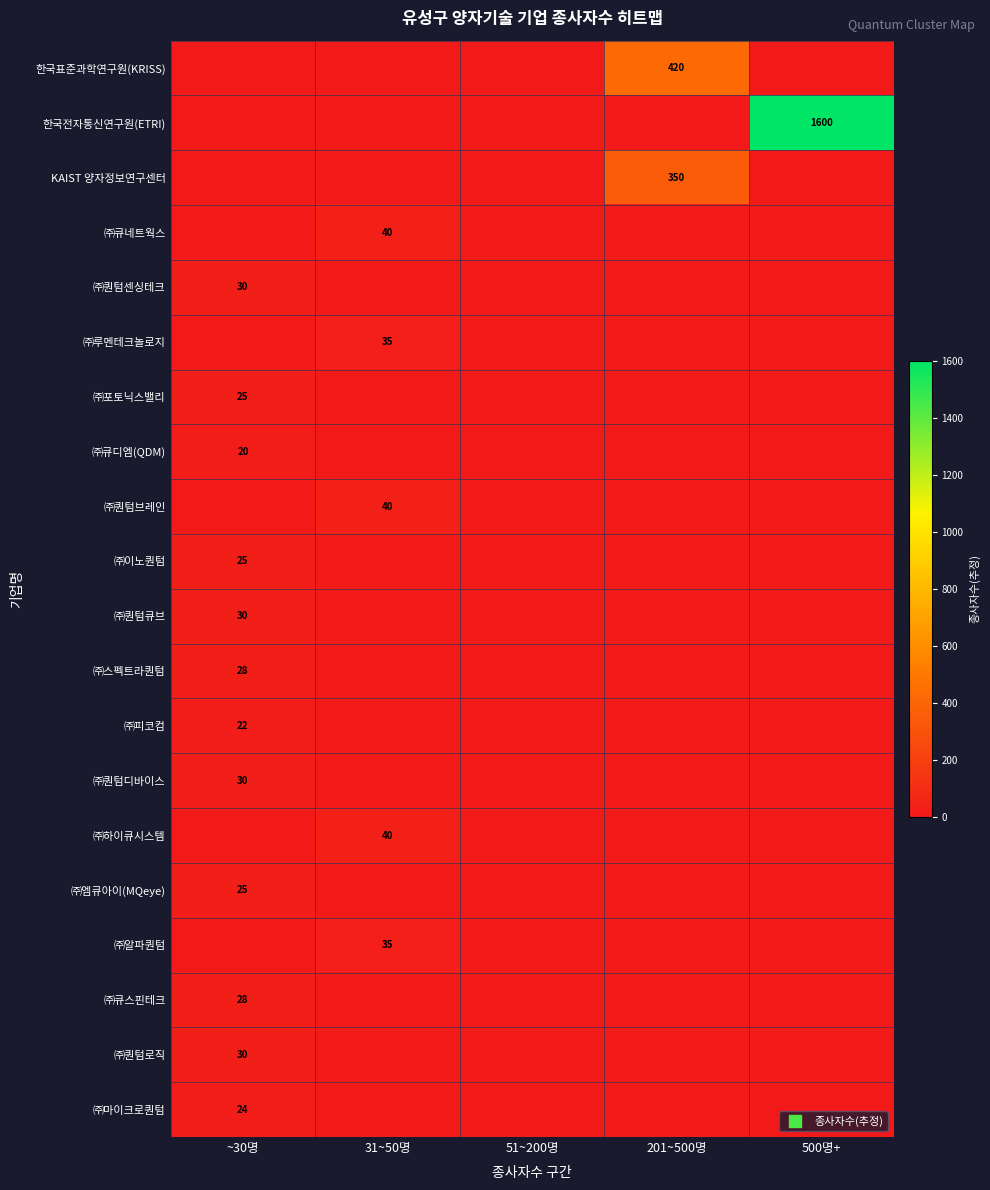

What is the highest value of the ㈜퀀텀큐브 series?

30